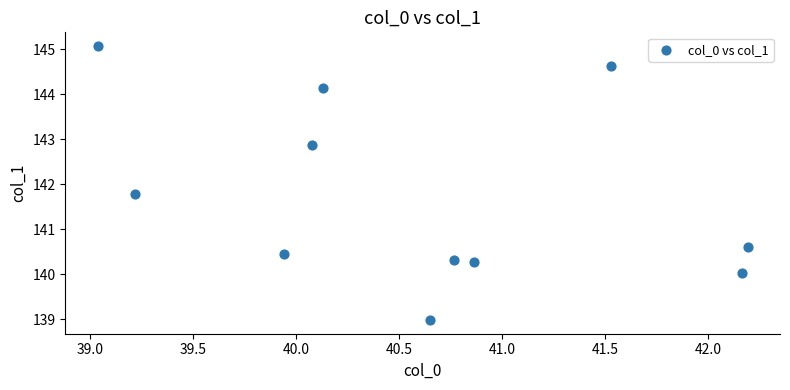

What Y value in the scatter plot is closest to 142?

141.8